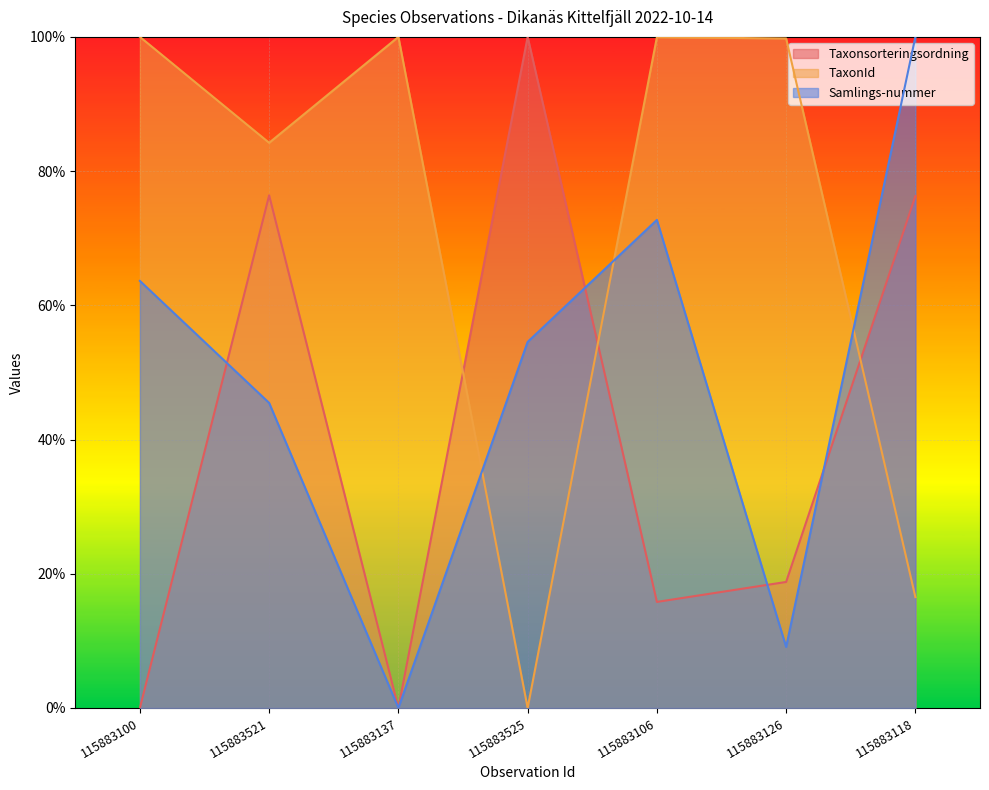

Reading left to right, list all the values displayed in this chart.

Taxonsorteringsordning: 0.0	76.4	0.0	100.0	15.8	18.8	76.3
TaxonId: 100.0	84.2	100.0	0.0	100.0	99.8	16.5
Samlings-nummer: 63.6	45.5	0.0	54.5	72.7	9.1	100.0